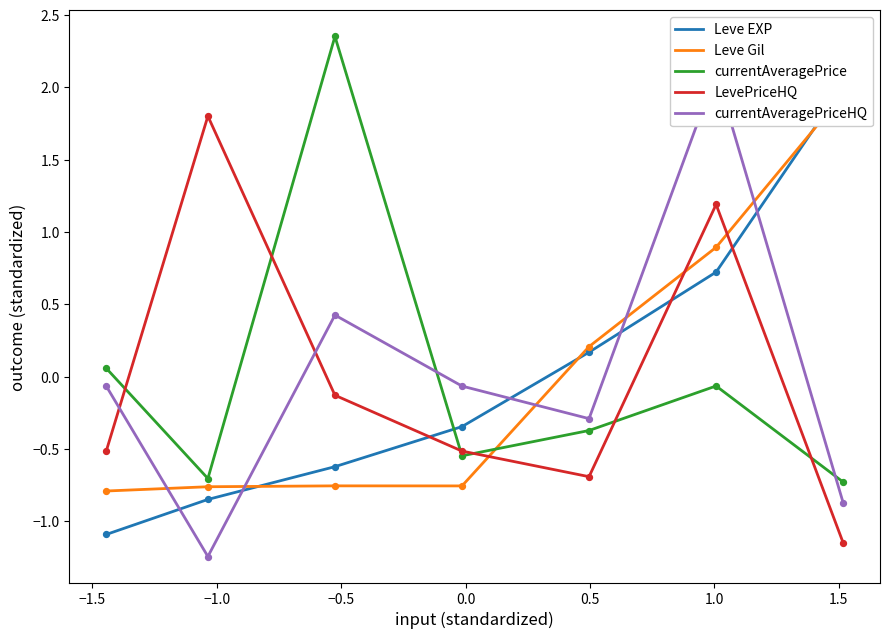

What are all the series names shown in the legend?

Leve EXP, Leve Gil, currentAveragePrice, LevePriceHQ, currentAveragePriceHQ